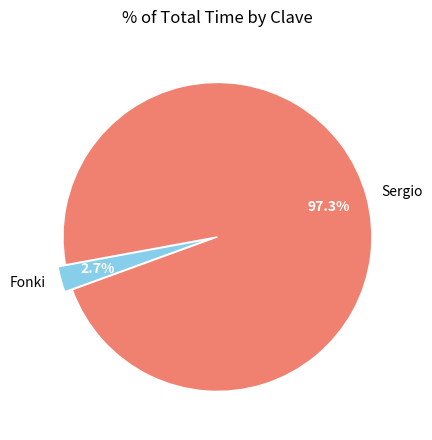

Is there any slice that represents more than half of the pie?

Yes